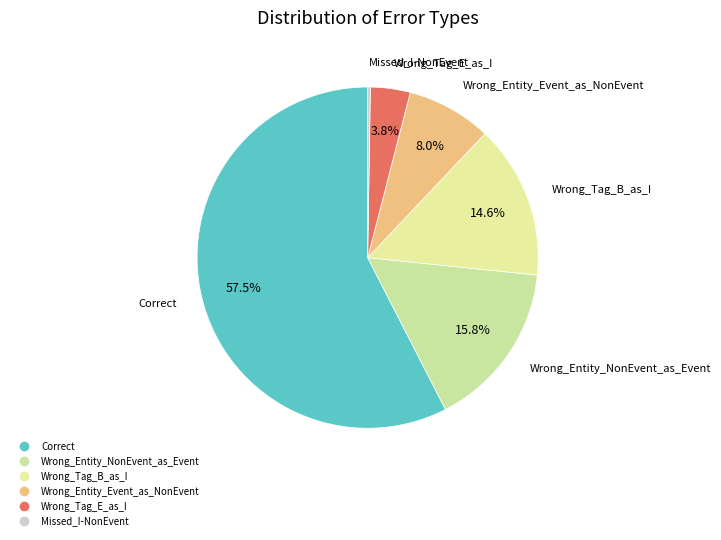

Is it true that Wrong_Entity_NonEvent_as_Event is 28% of the pie?

False